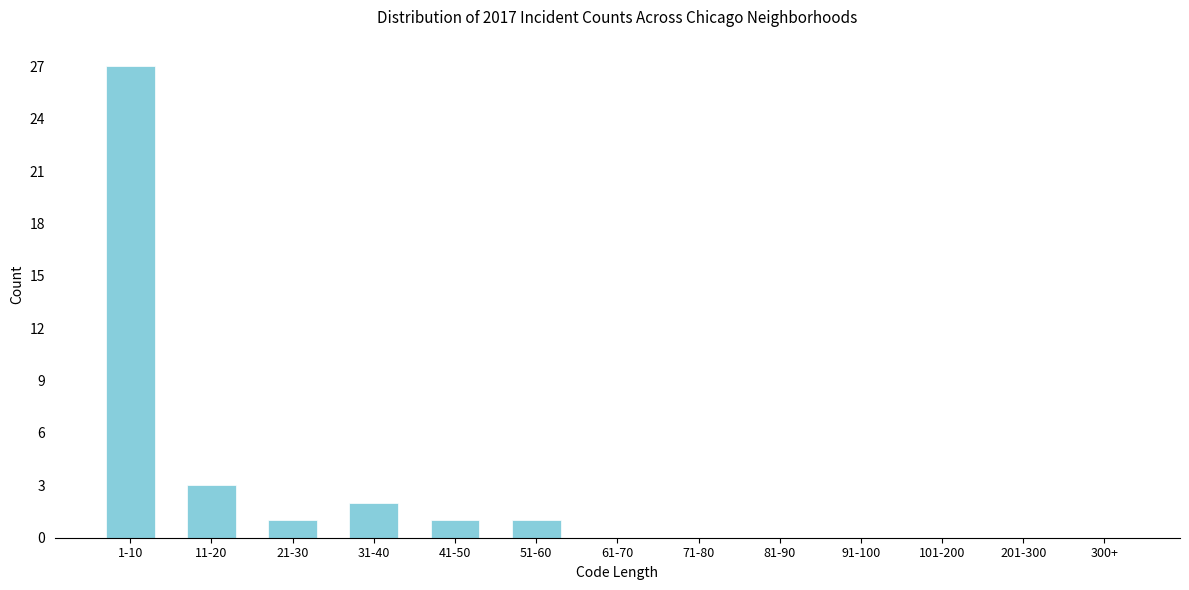

Reading left to right, transcribe all the data shown in this chart.

1-10=27	11-20=3	21-30=1	31-40=2	41-50=1	51-60=1	61-70=0	71-80=0	81-90=0	91-100=0	101-200=0	201-300=0	300+=0